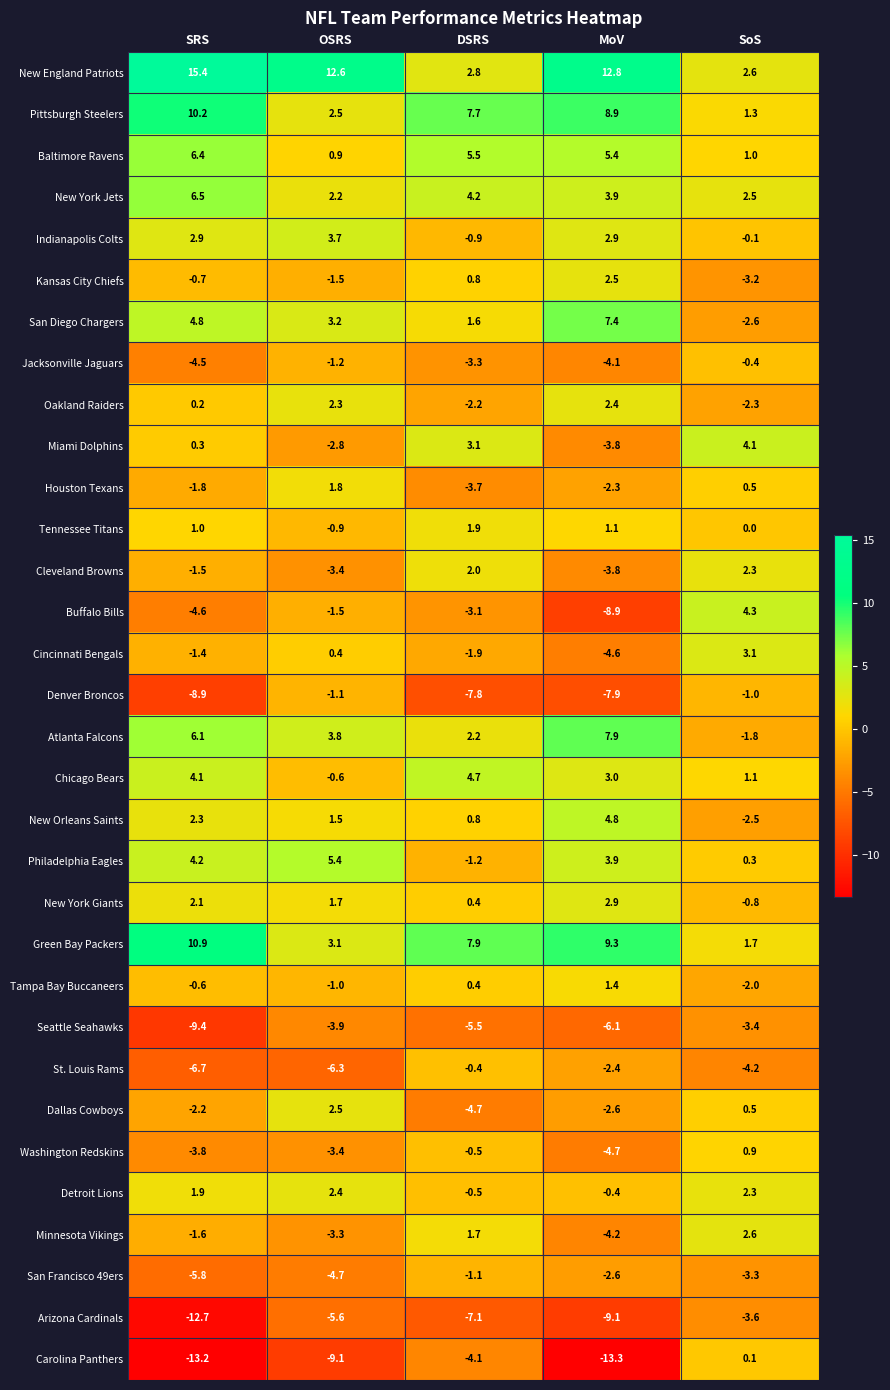

At which category is the sum across all series the highest?

SoS